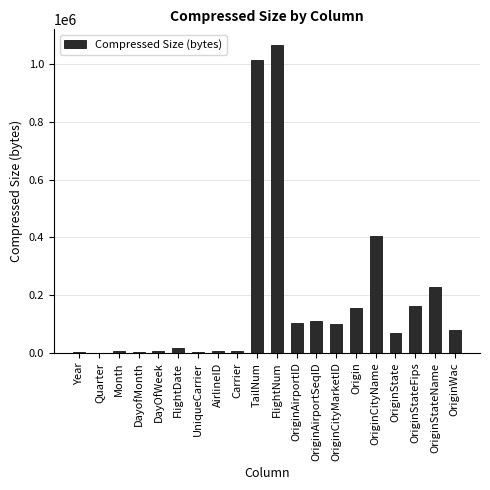

At which label is the value closest to 534343?

OriginCityName